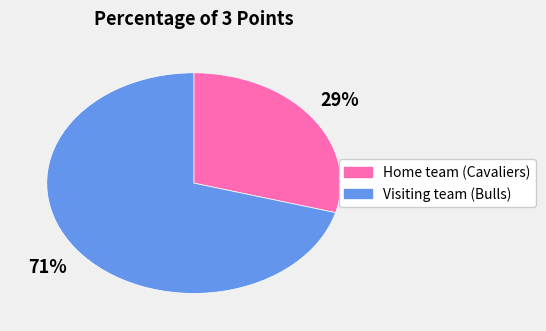

To the nearest percent, what is the combined percentage of Visiting team (Bulls) and Home team (Cavaliers)?

100%